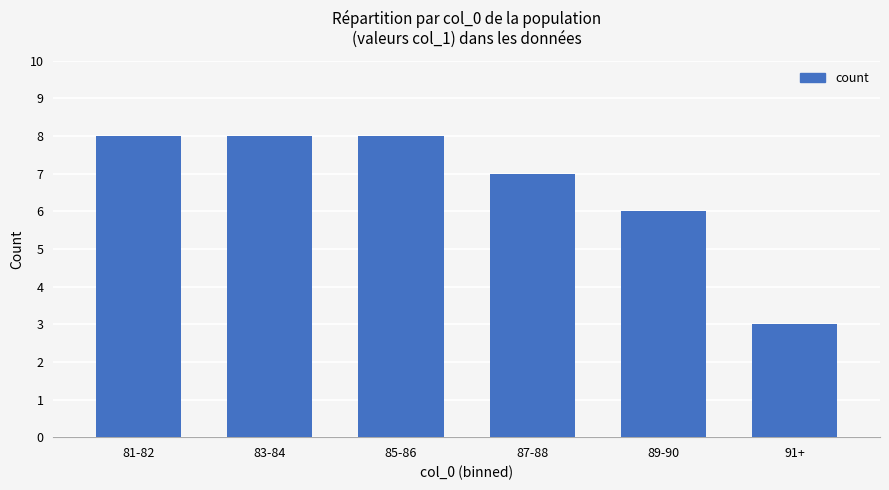

Count the values in the range 6 to 8.

5